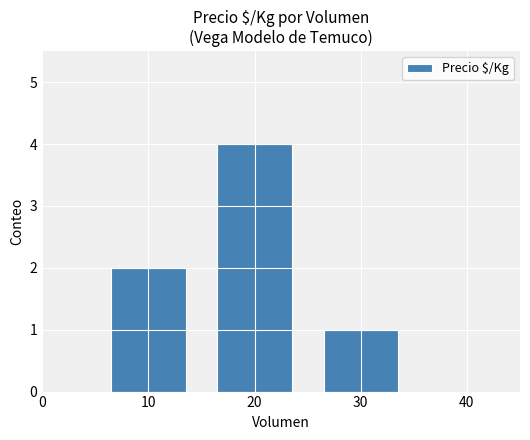

List the labels in order of value, largest first.

20, 10, 30